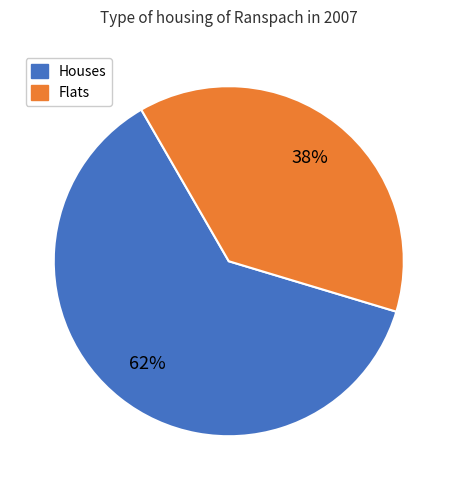

To the nearest percent, what is the difference between the largest and smallest slice percentages?

24%